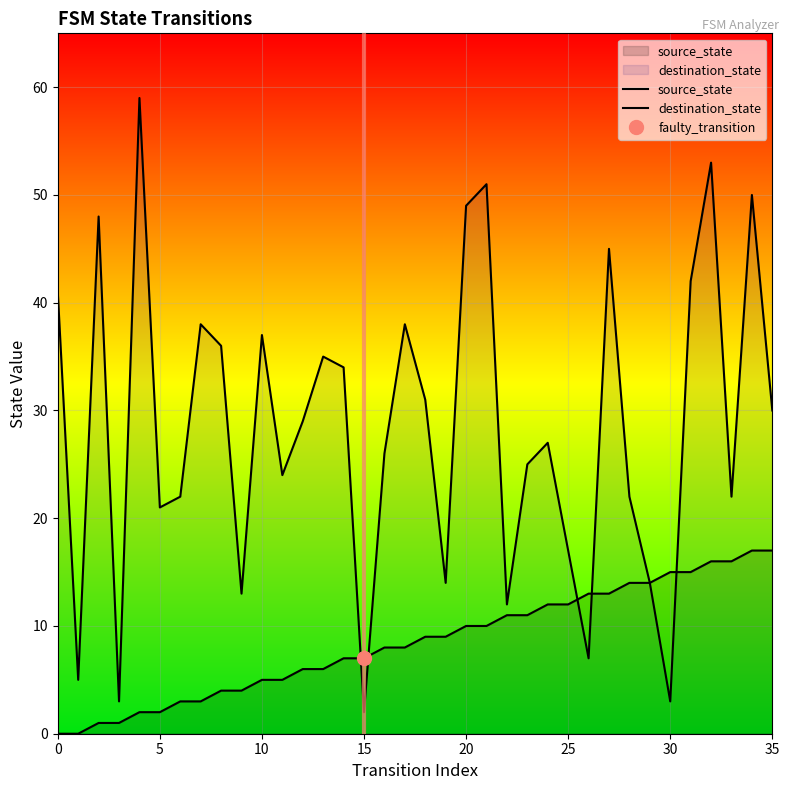

Rank the series by their maximum value, from highest to lowest.

destination_state, source_state